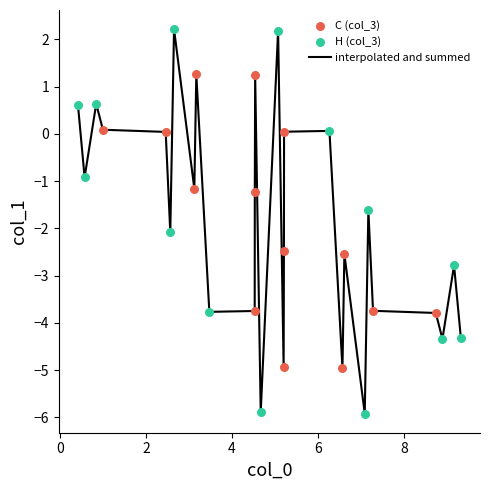

What is the greatest value displayed?

2.2